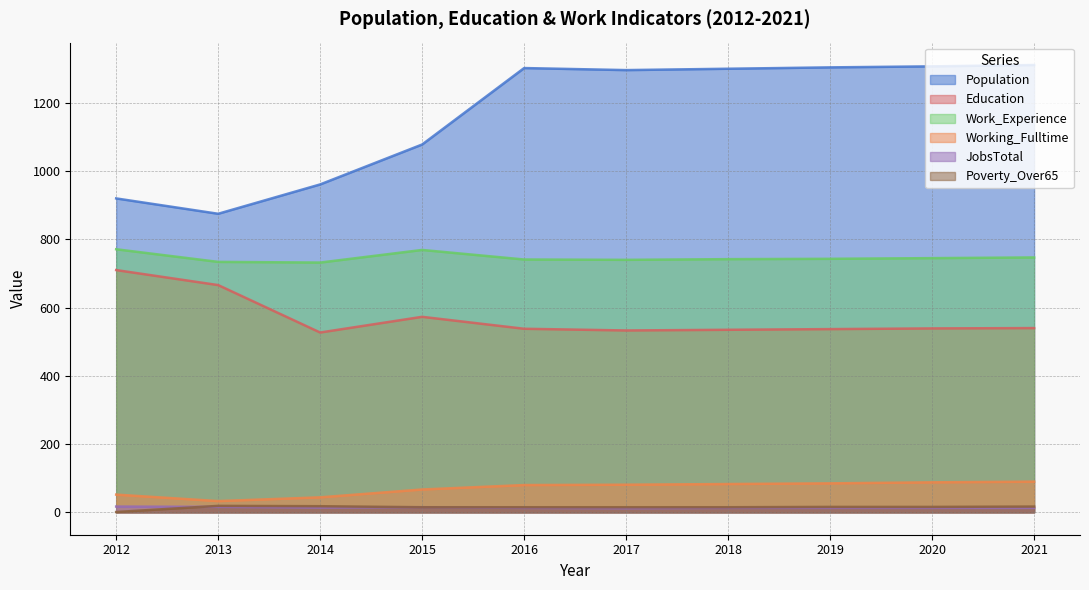

Between 2020 and 2013, which is larger?

2020